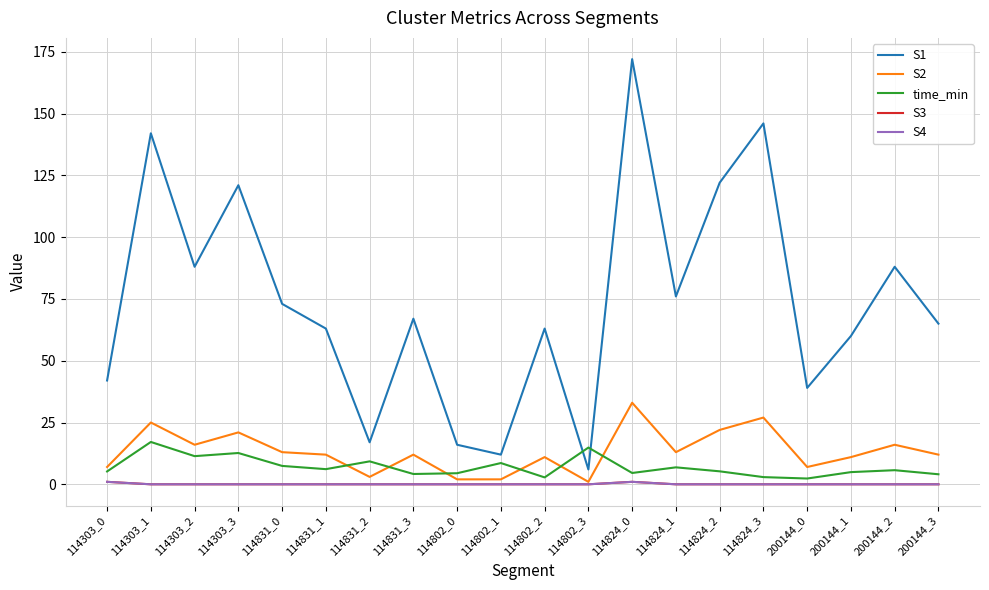

At which category is the sum across all series the highest?

114824_0